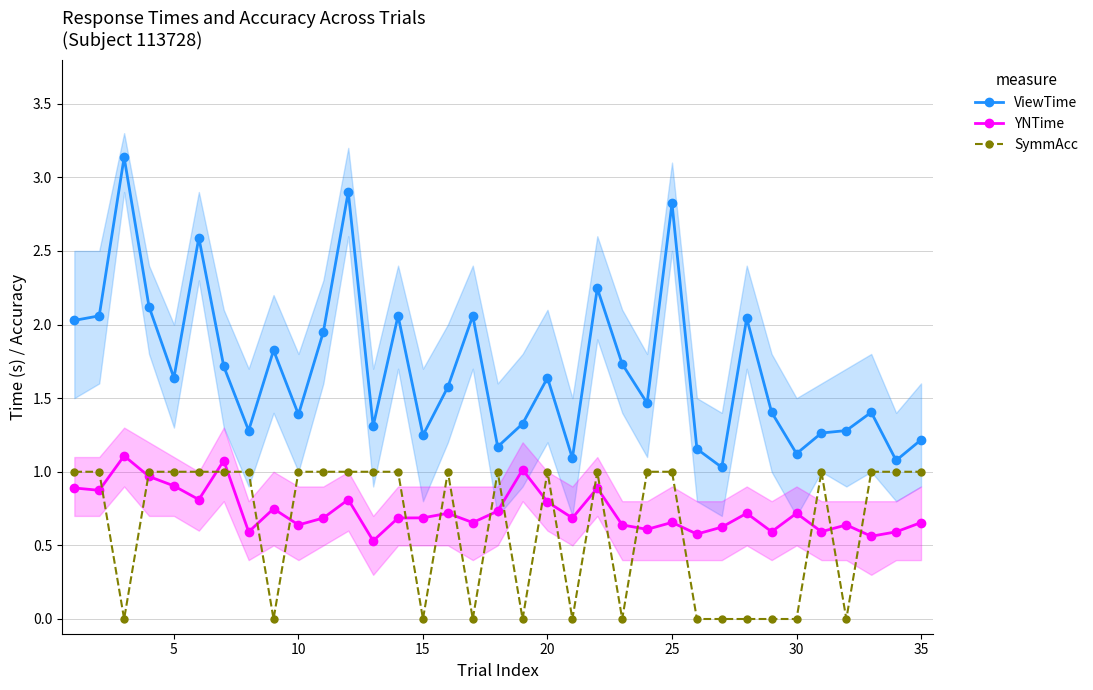

Is it true that ViewTime equals 1.4 at 10?

True